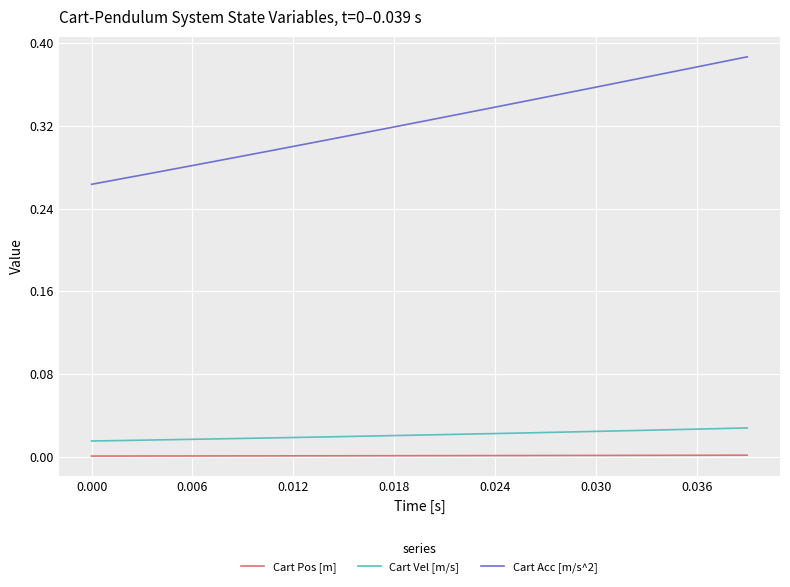

True or false: Cart Pos [m] and Cart Vel [m/s] cross at least once.

False